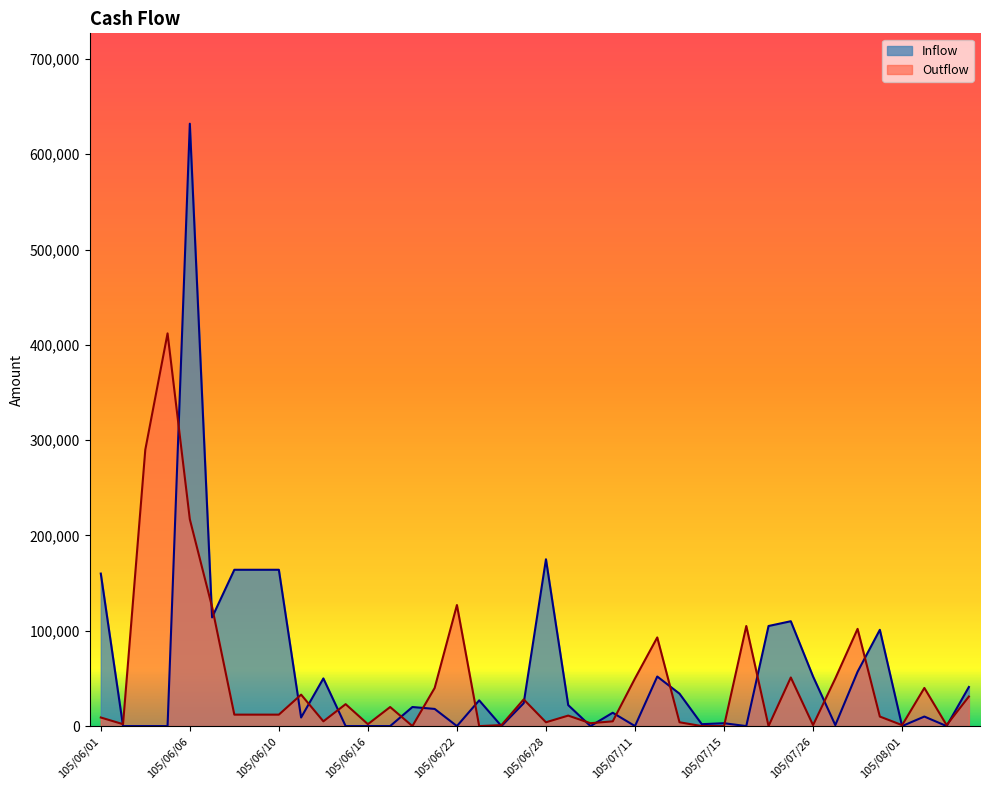

Between 105/07/15 and 105/07/12, which is larger?

105/07/12